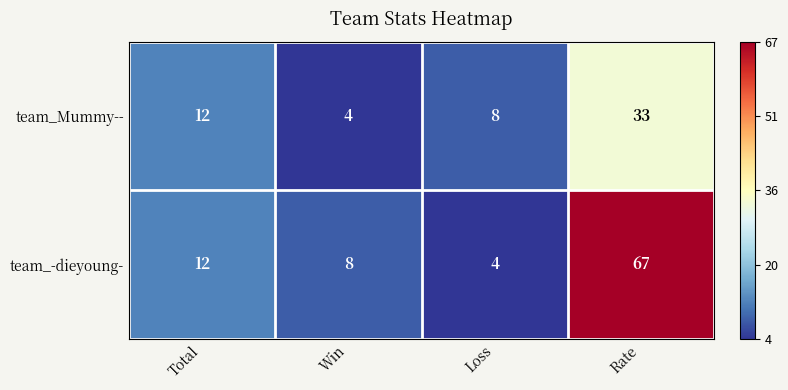

What is the spread (max minus min) of values at Loss?

4